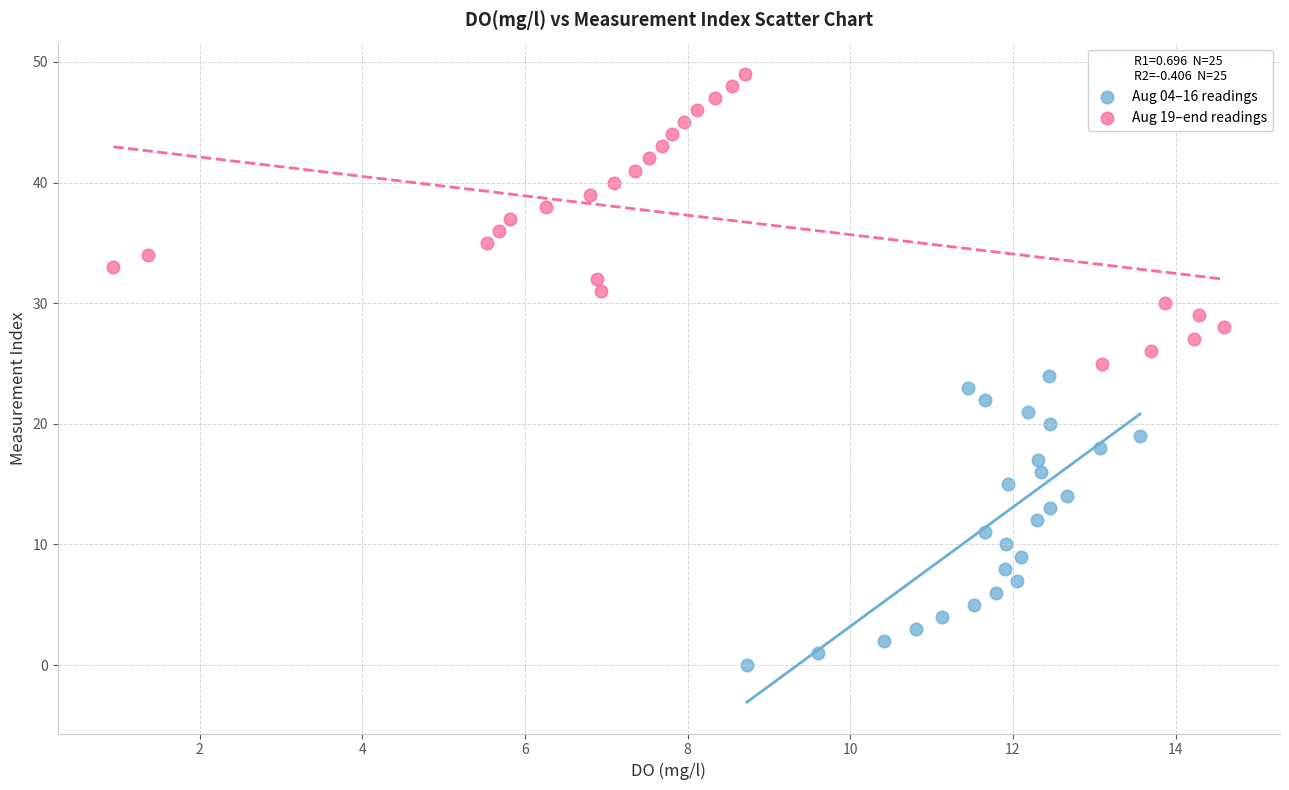

Which series contains the lowest Y value?

Aug 04–16 readings